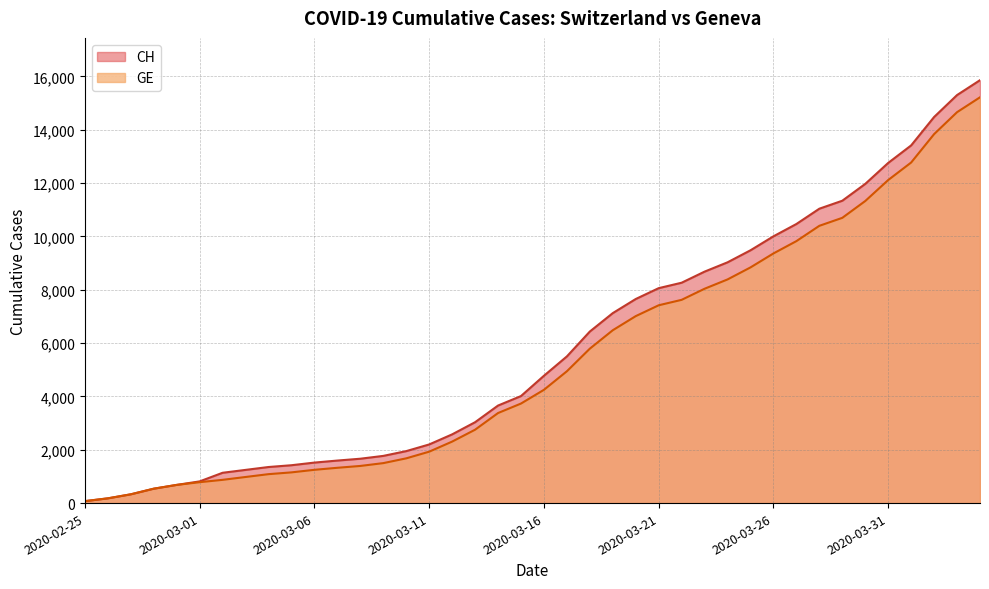

Where does the GE series first go above 4248?

2020-03-17